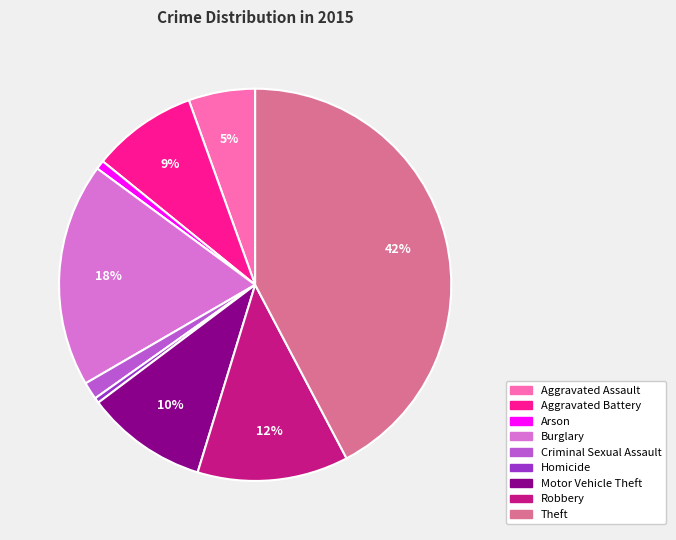

How many segments does this pie chart have?

9